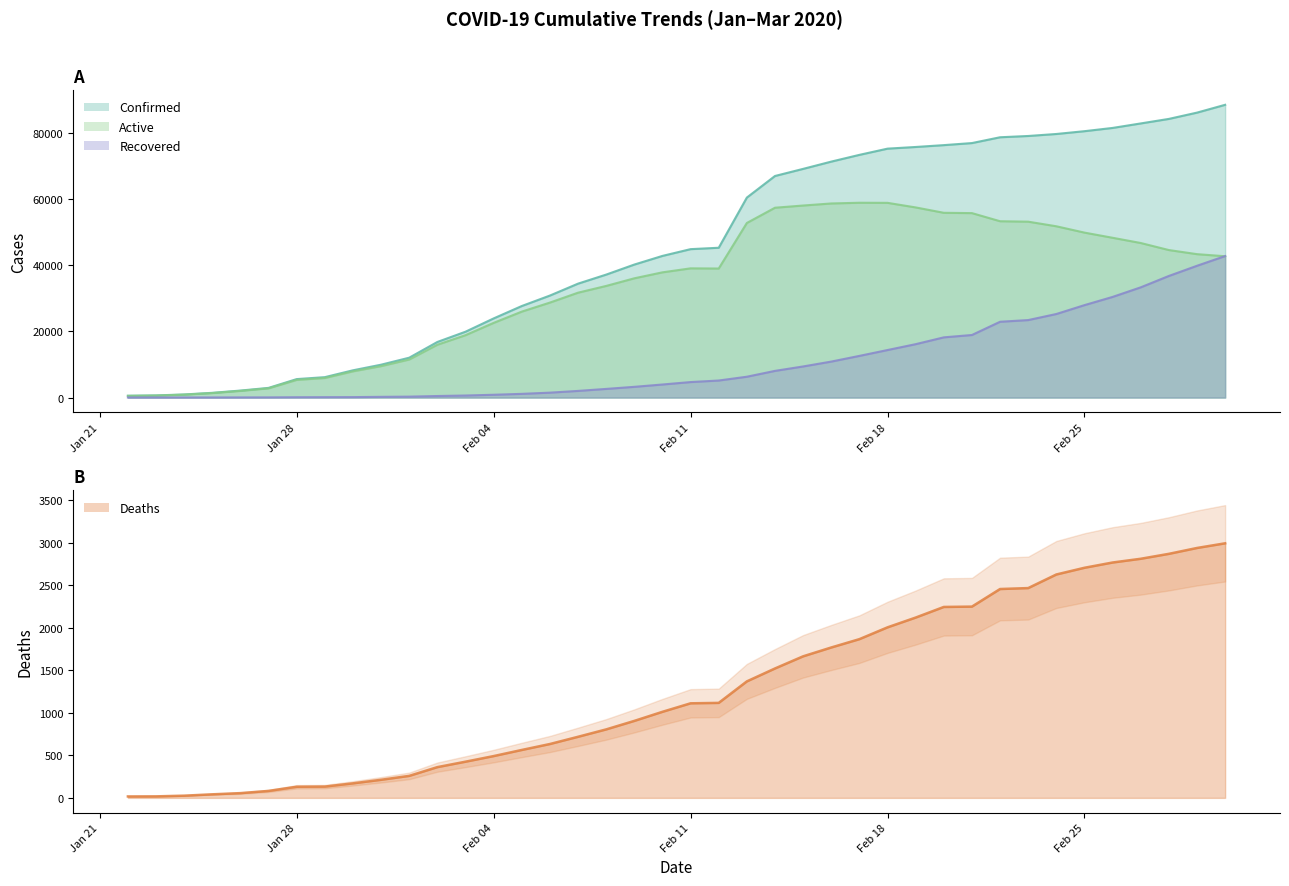

Between 2/23/20 and 2/1/20, which is larger?

2/23/20